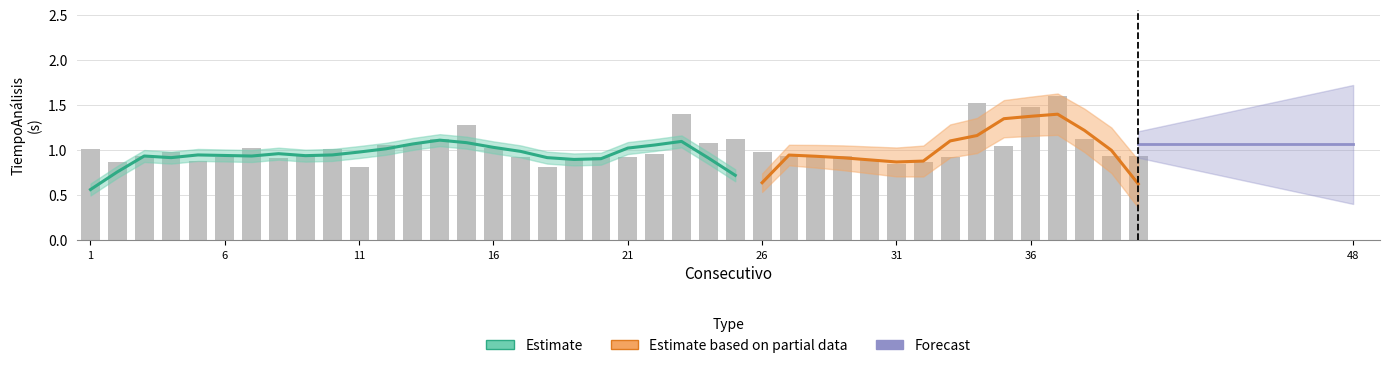

At which category does the chart reach its peak across all series?

37